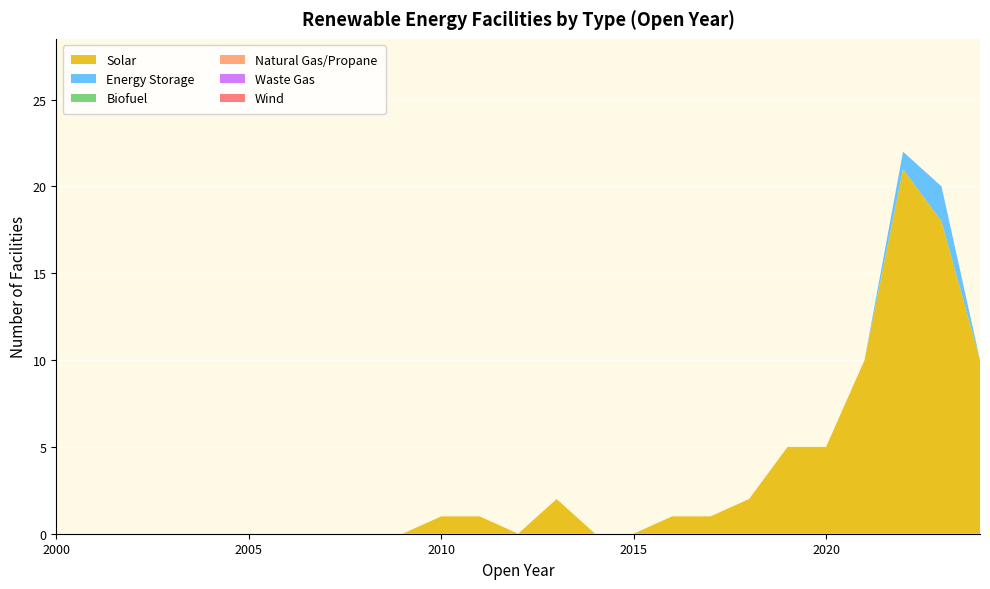

Reading left to right, transcribe all the data shown in this chart.

Solar: 2000=0	2001=0	2002=0	2003=0	2004=0	2005=0	2006=0	2007=0	2008=0	2009=0	2010=1	2011=1	2012=0	2013=2	2014=0	2015=0	2016=1	2017=1	2018=2	2019=5	2020=5	2021=10	2022=21	2023=18	2024=10
Energy Storage: 2000=0	2001=0	2002=0	2003=0	2004=0	2005=0	2006=0	2007=0	2008=0	2009=0	2010=0	2011=0	2012=0	2013=0	2014=0	2015=0	2016=0	2017=0	2018=0	2019=0	2020=0	2021=0	2022=1	2023=2	2024=0
Biofuel: 2000=0	2001=0	2002=0	2003=0	2004=0	2005=0	2006=0	2007=0	2008=0	2009=0	2010=0	2011=0	2012=0	2013=0	2014=0	2015=0	2016=0	2017=0	2018=0	2019=0	2020=0	2021=0	2022=0	2023=0	2024=0
Natural Gas/Propane: 2000=0	2001=0	2002=0	2003=0	2004=0	2005=0	2006=0	2007=0	2008=0	2009=0	2010=0	2011=0	2012=0	2013=0	2014=0	2015=0	2016=0	2017=0	2018=0	2019=0	2020=0	2021=0	2022=0	2023=0	2024=0
Waste Gas: 2000=0	2001=0	2002=0	2003=0	2004=0	2005=0	2006=0	2007=0	2008=0	2009=0	2010=0	2011=0	2012=0	2013=0	2014=0	2015=0	2016=0	2017=0	2018=0	2019=0	2020=0	2021=0	2022=0	2023=0	2024=0
Wind: 2000=0	2001=0	2002=0	2003=0	2004=0	2005=0	2006=0	2007=0	2008=0	2009=0	2010=0	2011=0	2012=0	2013=0	2014=0	2015=0	2016=0	2017=0	2018=0	2019=0	2020=0	2021=0	2022=0	2023=0	2024=0